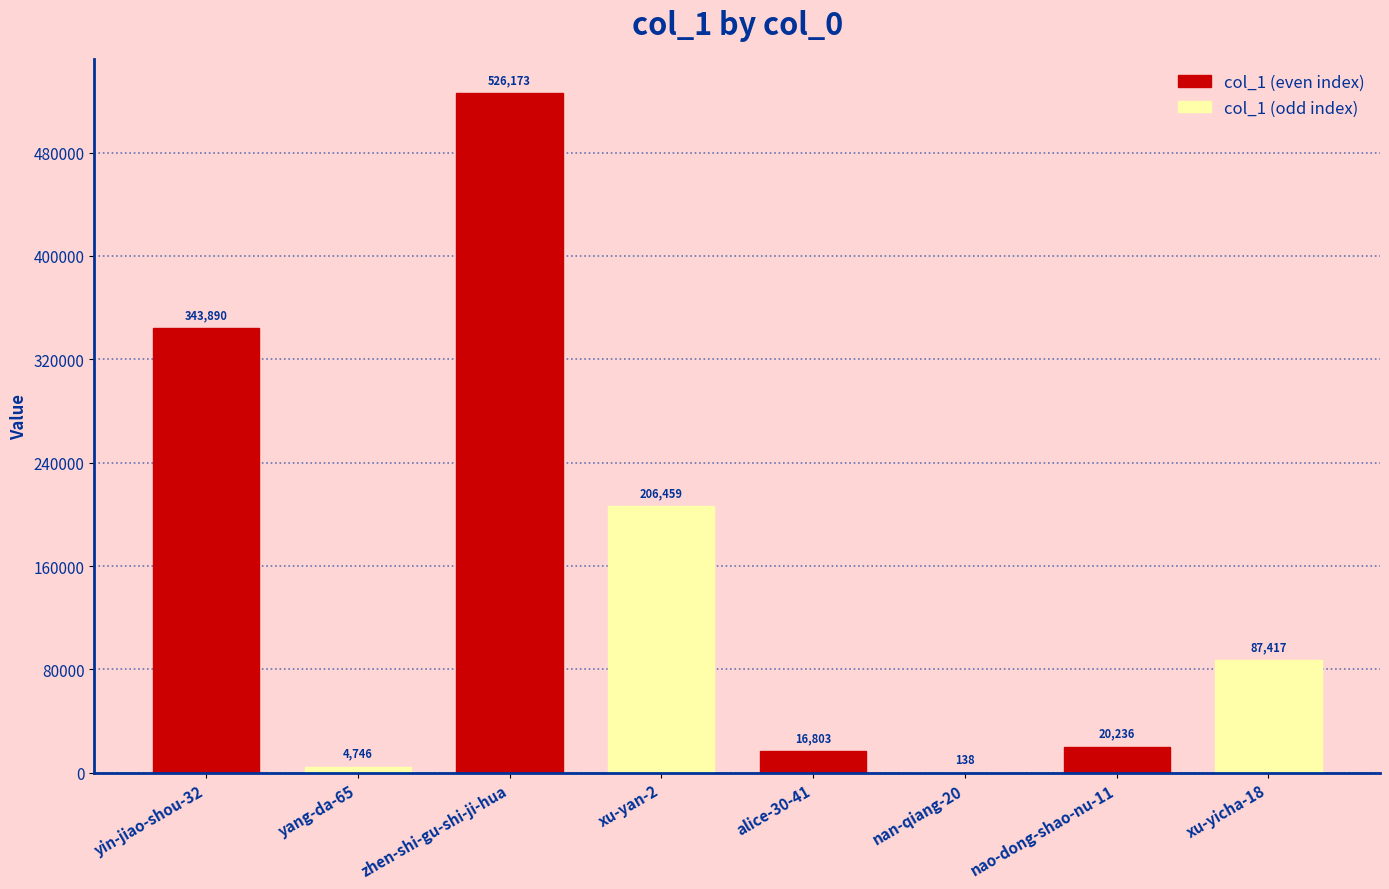

How many data points does each series have?

8